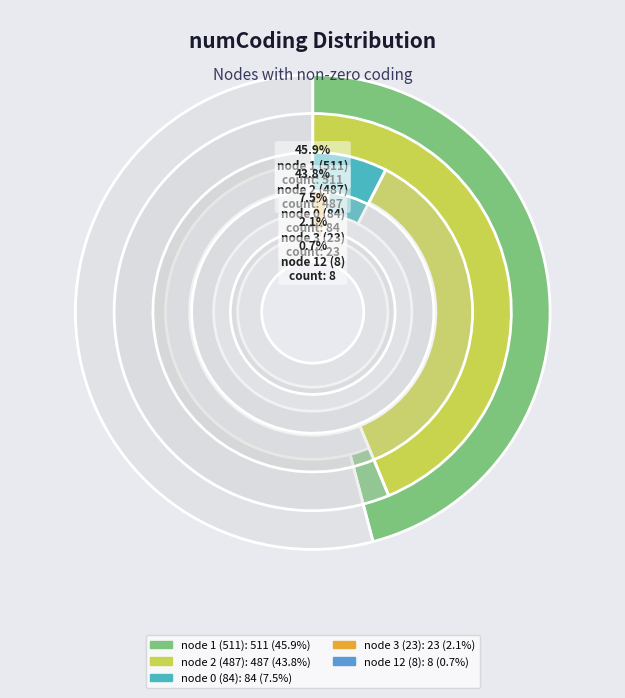

To the nearest percent, what is the difference between the largest and smallest slice percentages?

45%